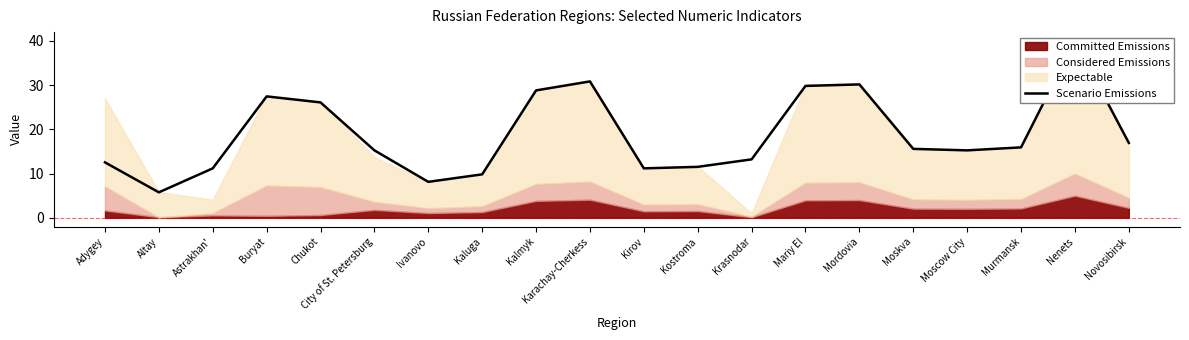

How many points are lower than both their immediate neighbors (excluding endpoints)?

4